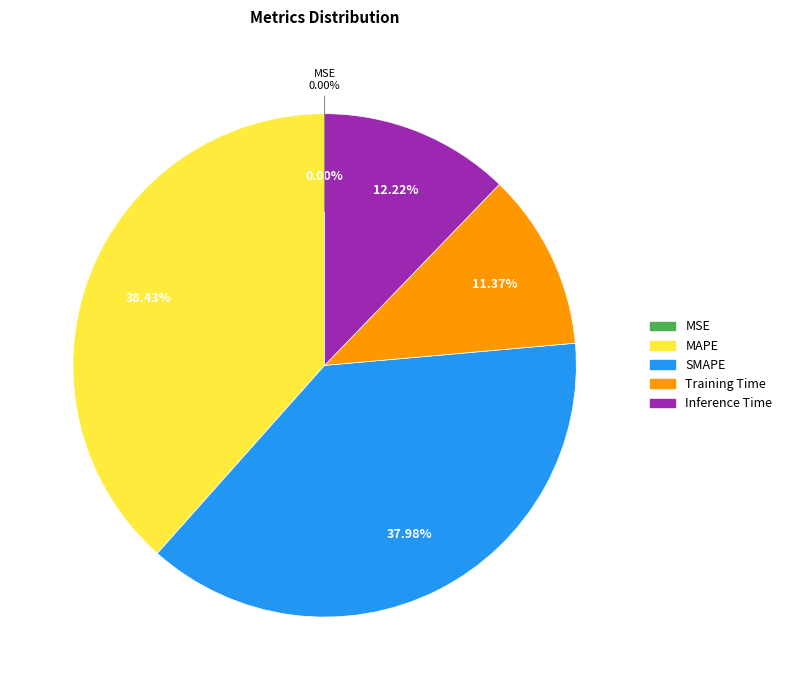

To the nearest percent, what is the difference between the largest and smallest slice percentages?

38%